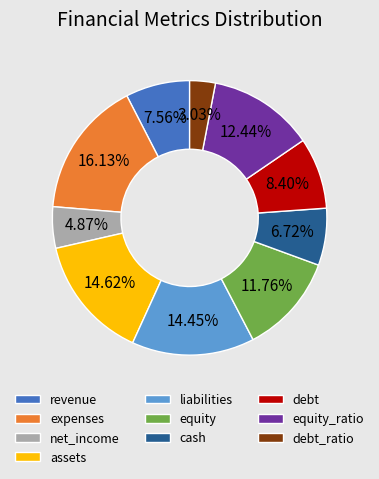

What percentage is the debt slice, to the nearest percent?

8%